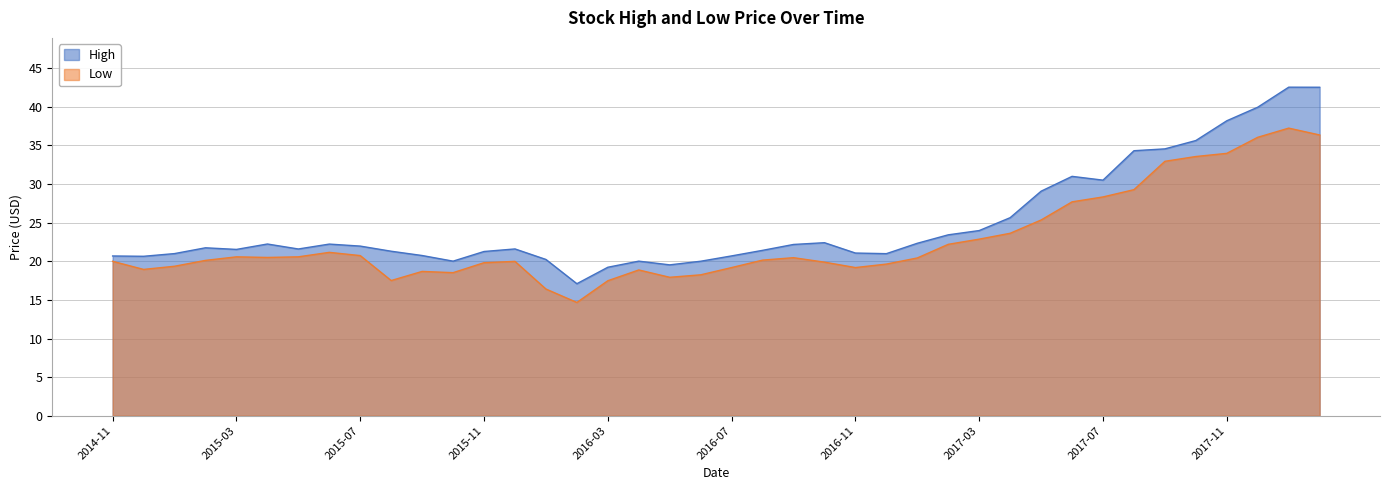

Does the chart display data point markers on the line(s)?

No